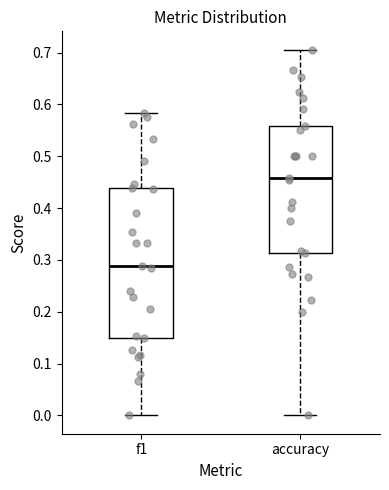

Reading left to right, transcribe this box plot: for each box, give where its median line is, the range the box spans, and where its two whiskers end, as read against the y-axis. The values are not printed on the chart, so give them approximately, as read against the axis.

f1: median 0.29, box 0.15 to 0.44, whiskers 0.00 to 0.58
accuracy: median 0.46, box 0.31 to 0.56, whiskers 0.00 to 0.71